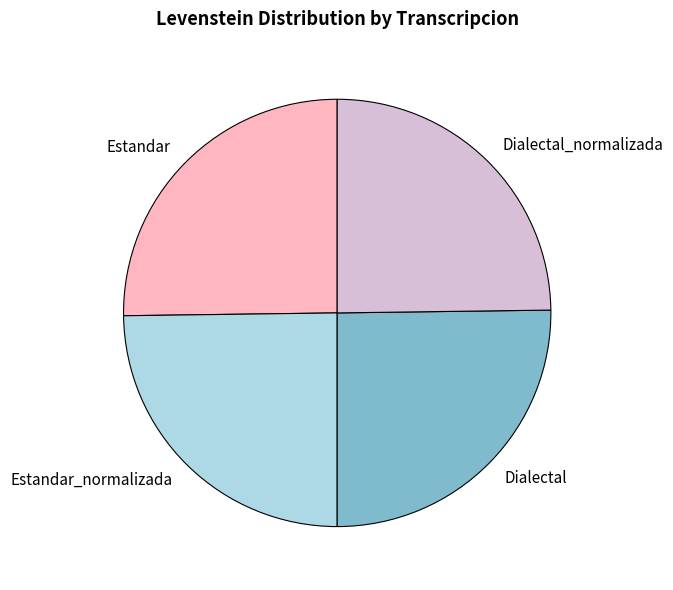

The Estandar slice represents 35% of the pie. True or false?

False